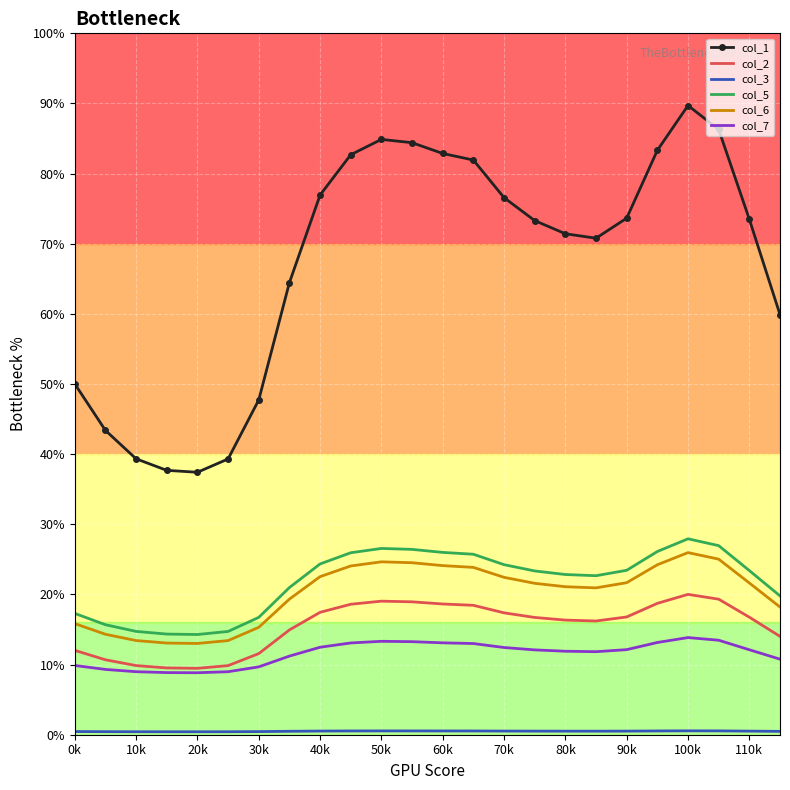

True or false: col_1 and col_5 intersect in this chart.

False